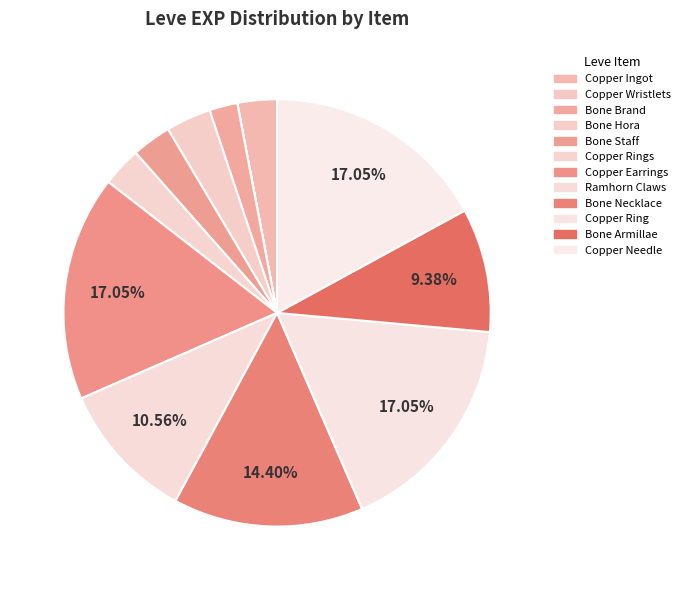

What is the largest slice in the pie chart?

Copper Earrings